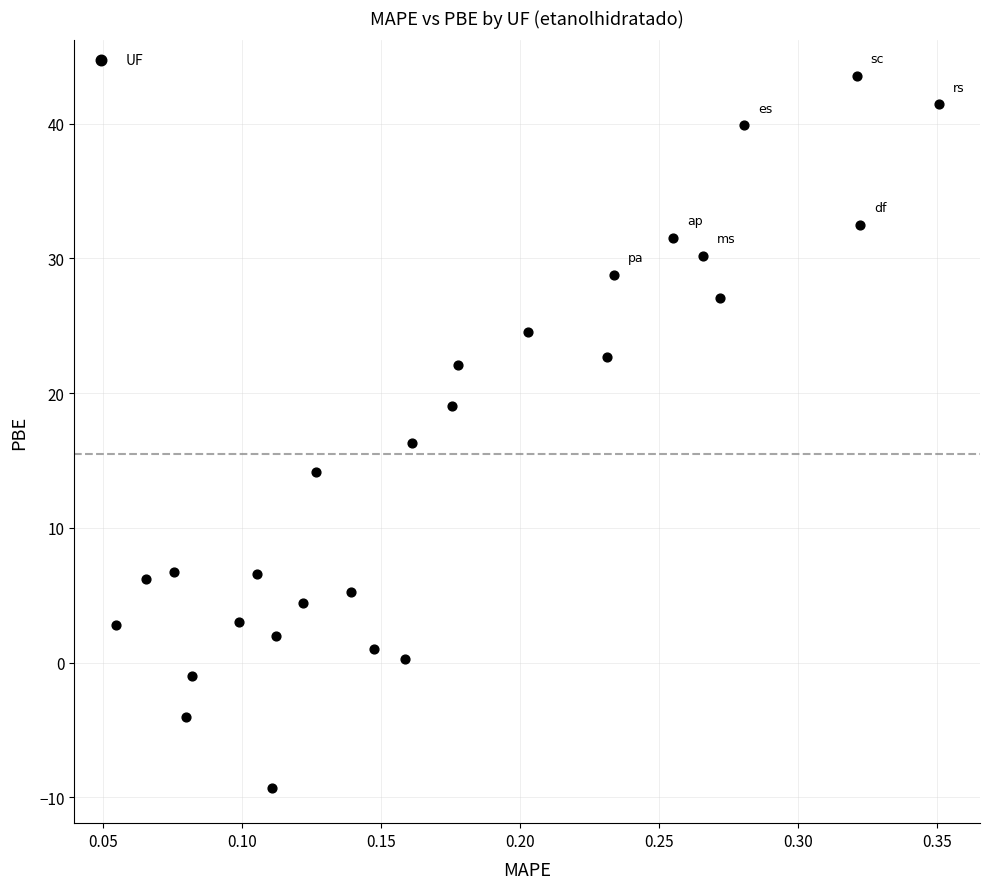

What Y value in the scatter plot is closest to 17?

16.3